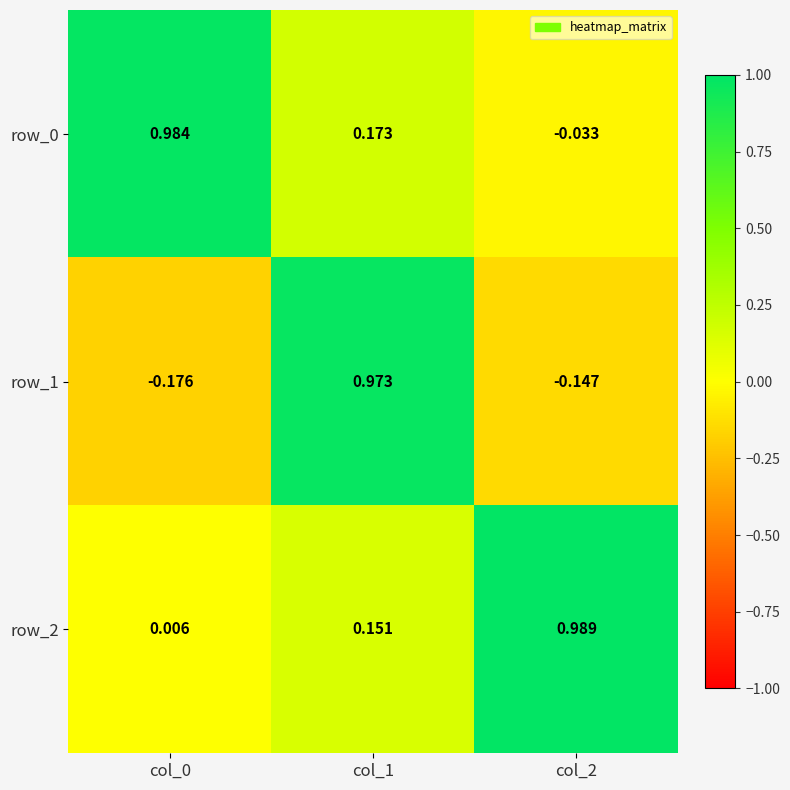

At which label does row_1 first exceed 0?

col_1